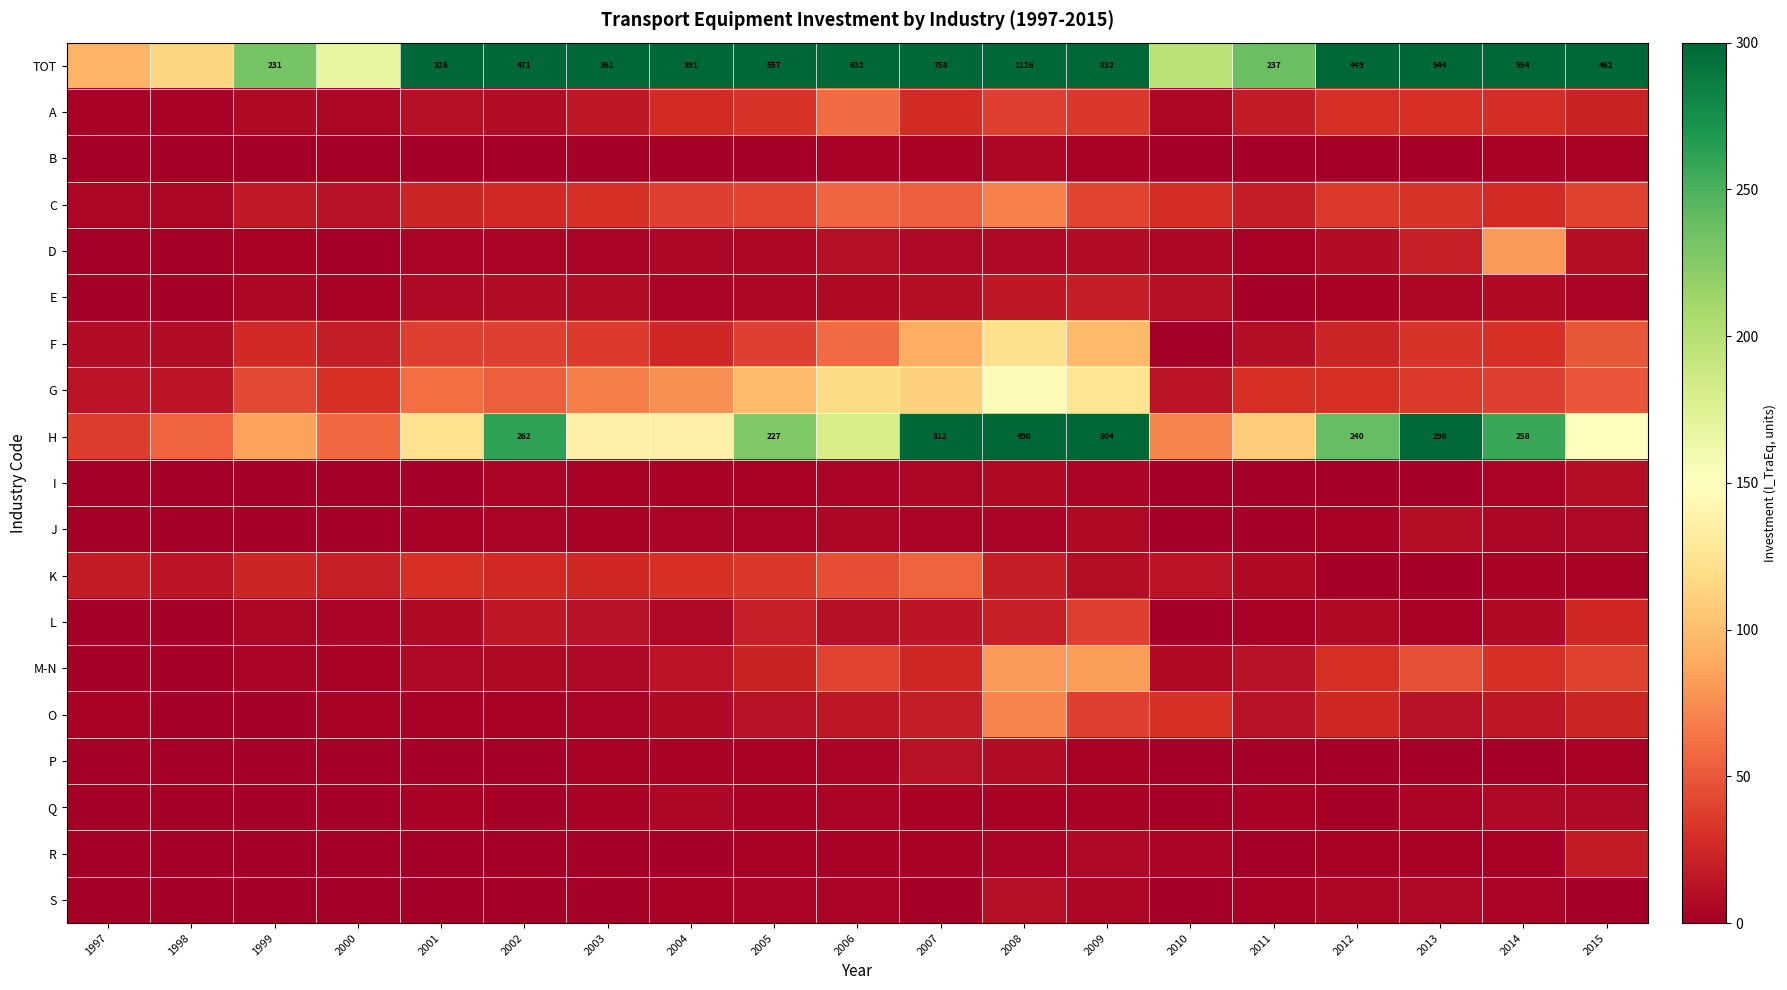

Which category has the highest value across all series?

2008